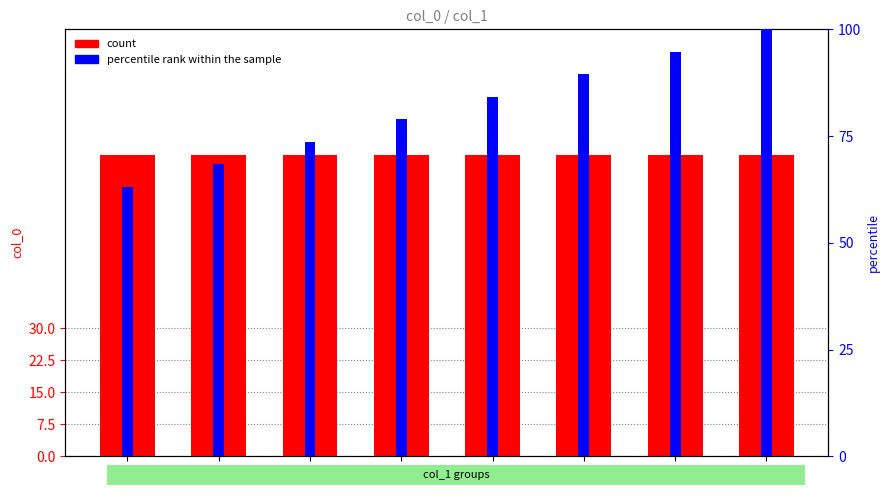

What is the greatest value displayed?

100.0